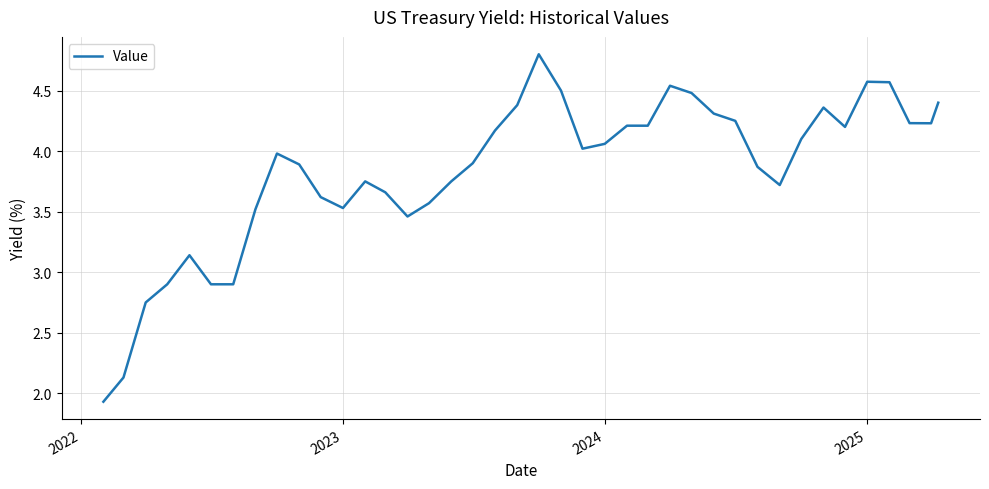

What is the smallest value displayed?

1.9